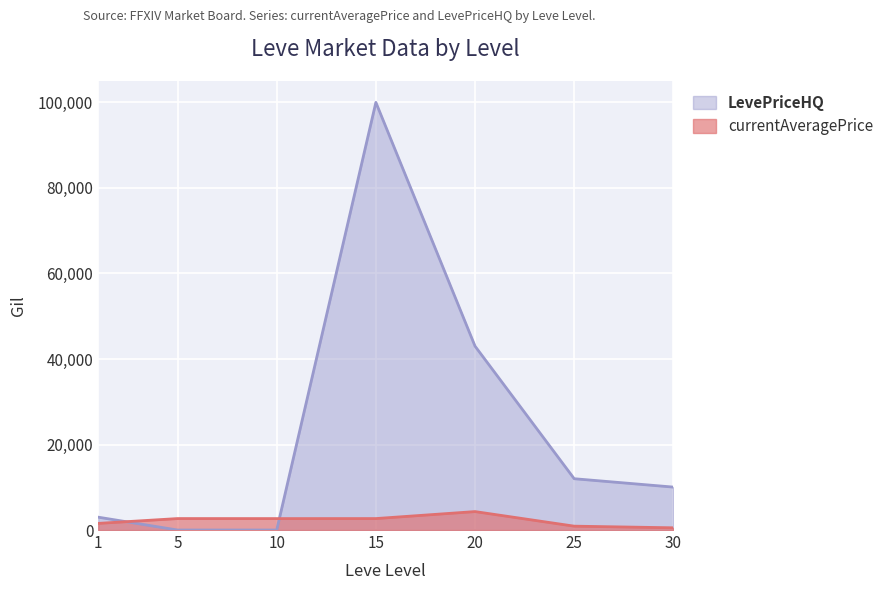

Reading left to right, extract all data points from this chart.

currentAveragePrice: 1=1552.6	5=2680.0	10=2673.0	15=2680.0	20=4314.2	25=904.3	30=521.0
LevePriceHQ: 1=3006.5	5=0.0	10=0.0	15=100007.0	20=43000.0	25=12000.0	30=10040.0